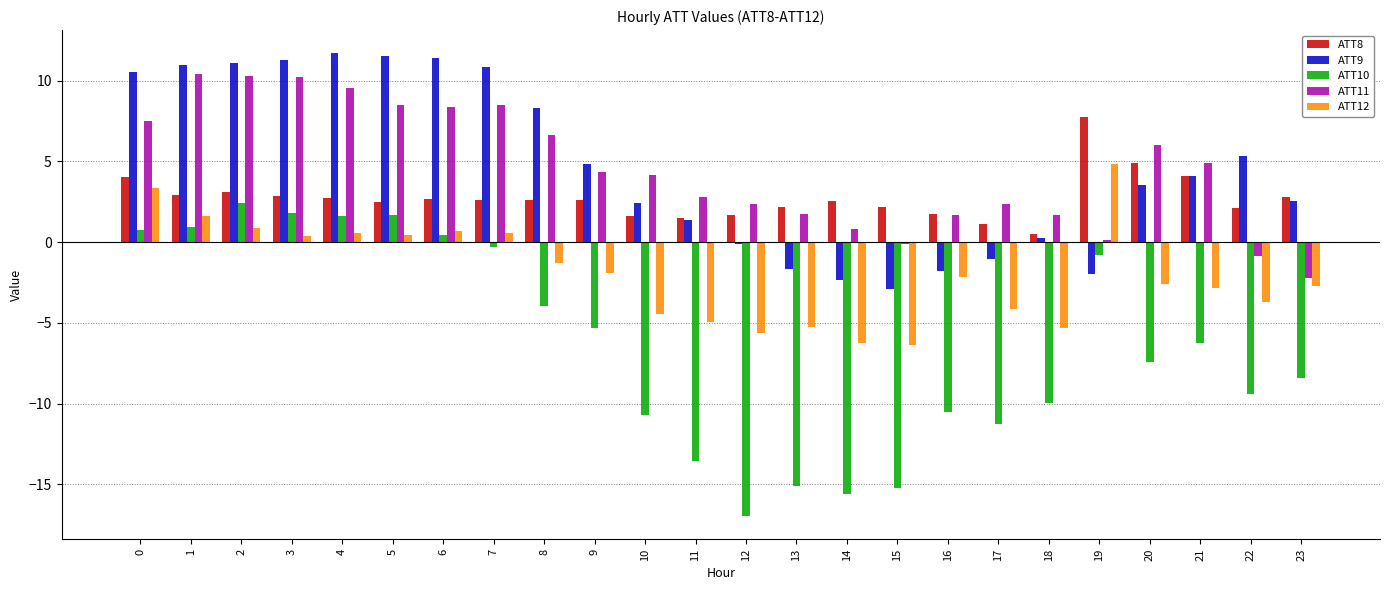

The value of ATT8 at 4 is 2.7. True or false?

True